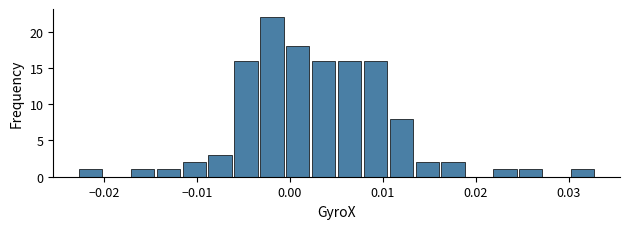

Read against the x-axis, roughly where is the centre of the tallest bar?

-0.002